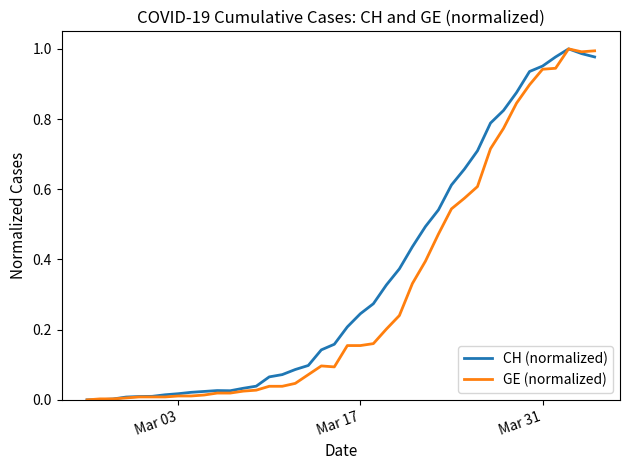

What are all the series names shown in the legend?

CH (normalized), GE (normalized)